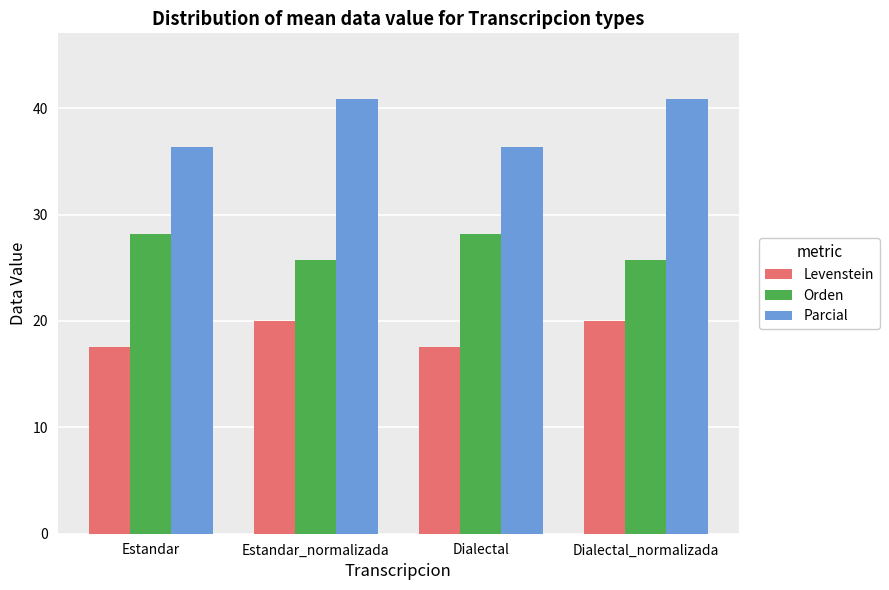

What are all the series names shown in the legend?

Levenstein, Orden, Parcial